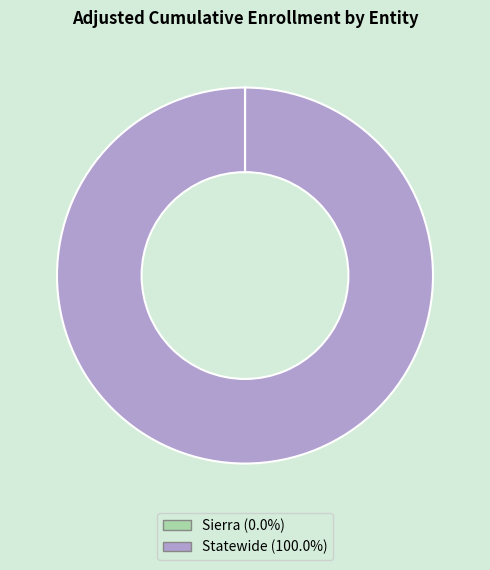

What is the largest slice in the pie chart?

Statewide